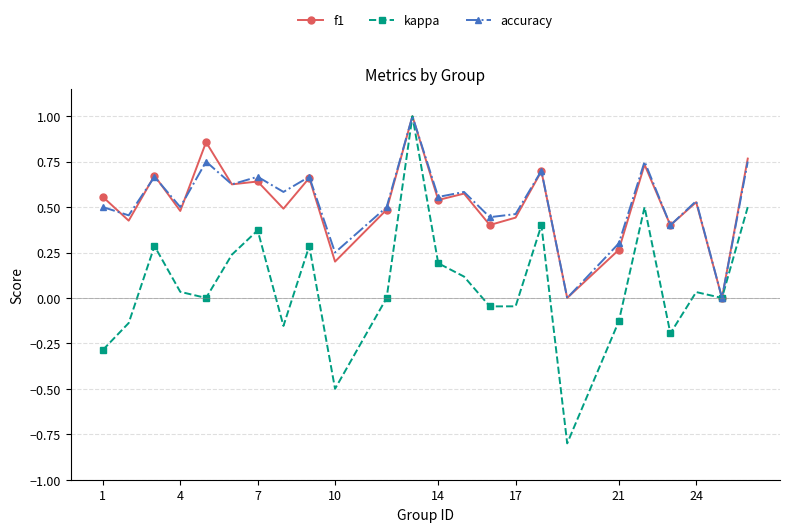

True or false: kappa has more than 0 interior local peaks.

True